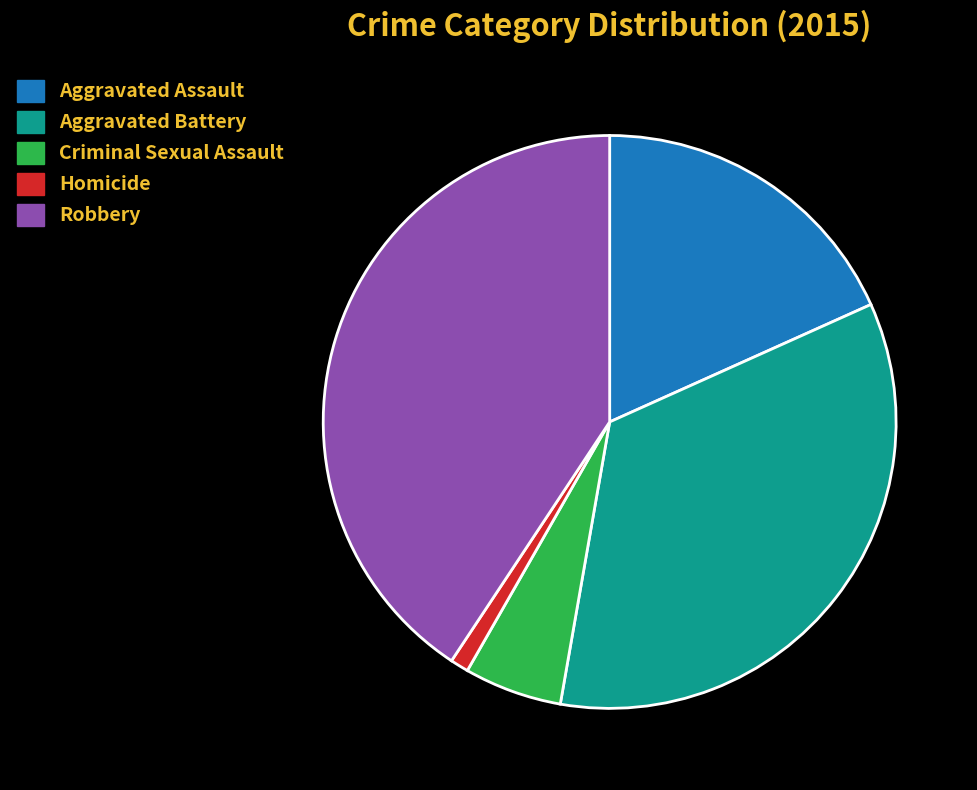

Which slice is the smallest?

Homicide